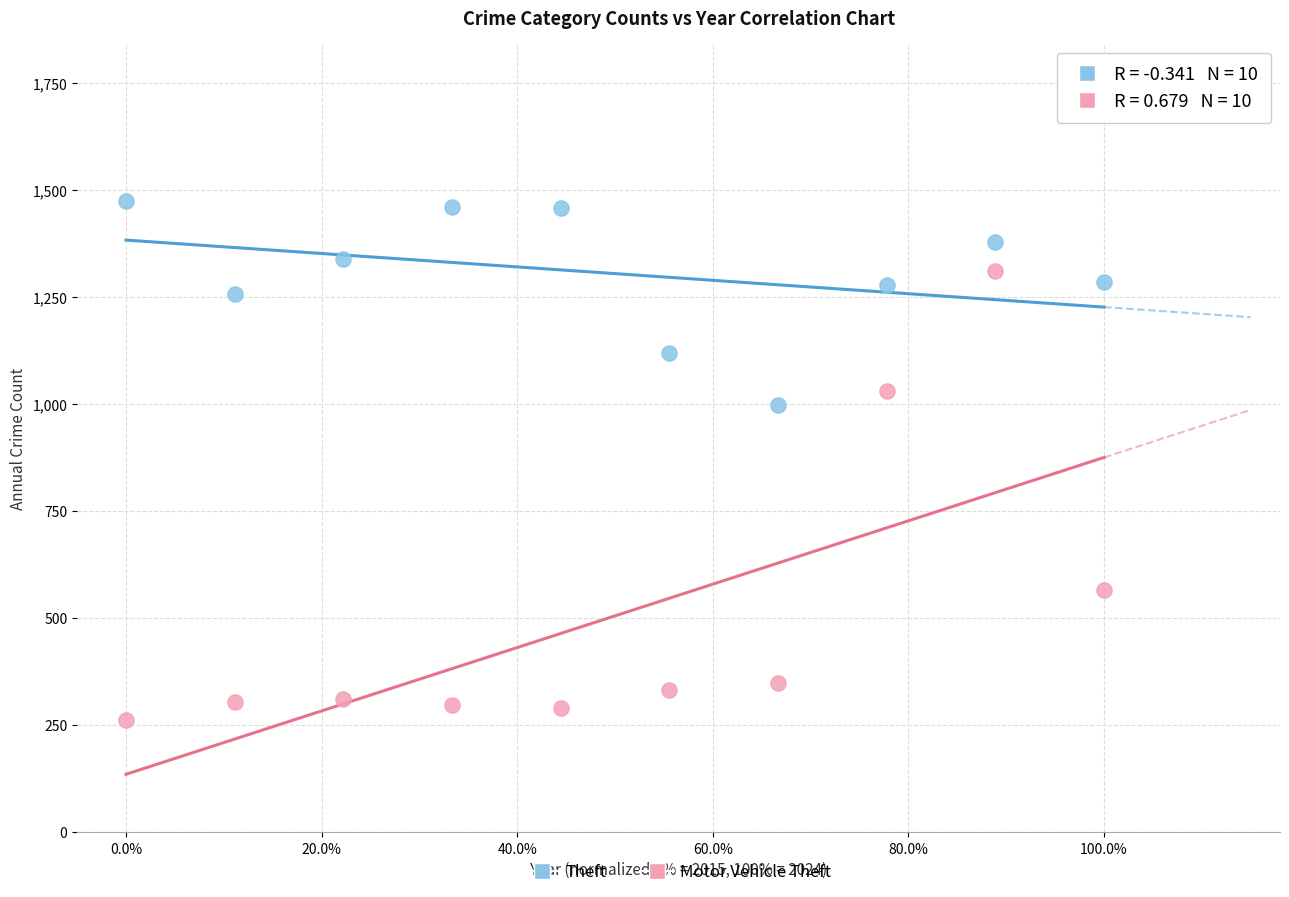

Across all data points, what is the range of Y values (max minus min)?

1211